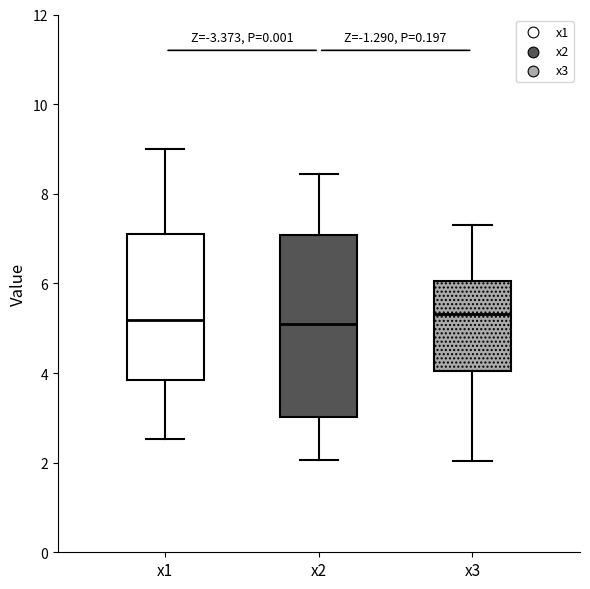

Reading left to right, read every box against the y-axis: the position of its median line, the range the box covers, and the ends of its whiskers. The values are not printed on the chart, so give them approximately, as read against the axis.

x1: median 5.2, box 3.8 to 7.2, whiskers 2.6 to 9.0
x2: median 5.0, box 3.0 to 7.0, whiskers 2.0 to 8.4
x3: median 5.4, box 4.0 to 6.0, whiskers 2.0 to 7.4